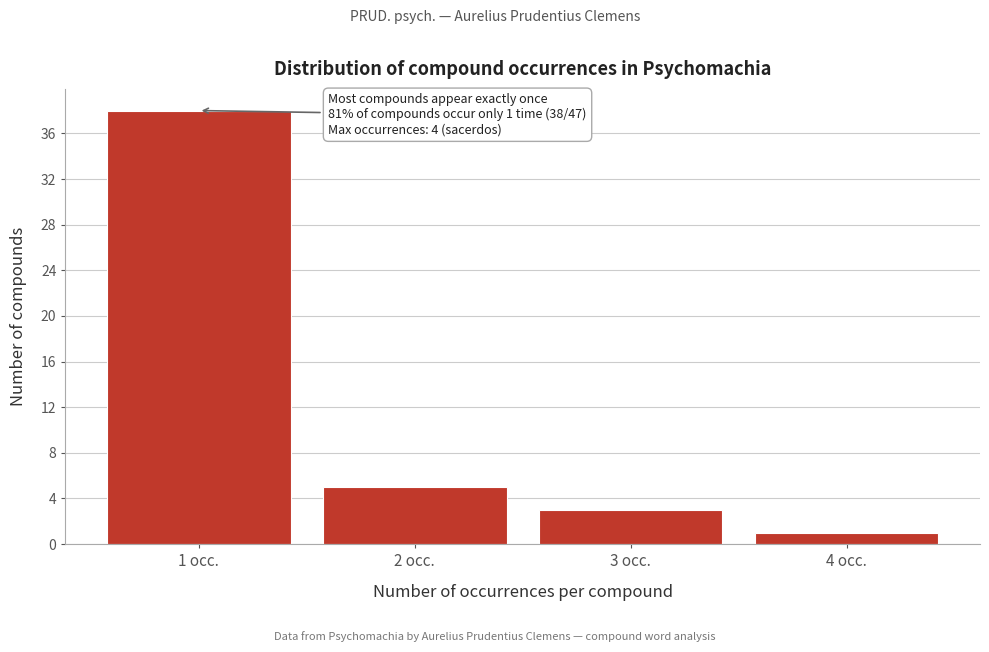

Reading left to right, list all the values displayed in this chart.

1 occ.=38	2 occ.=5	3 occ.=3	4 occ.=1